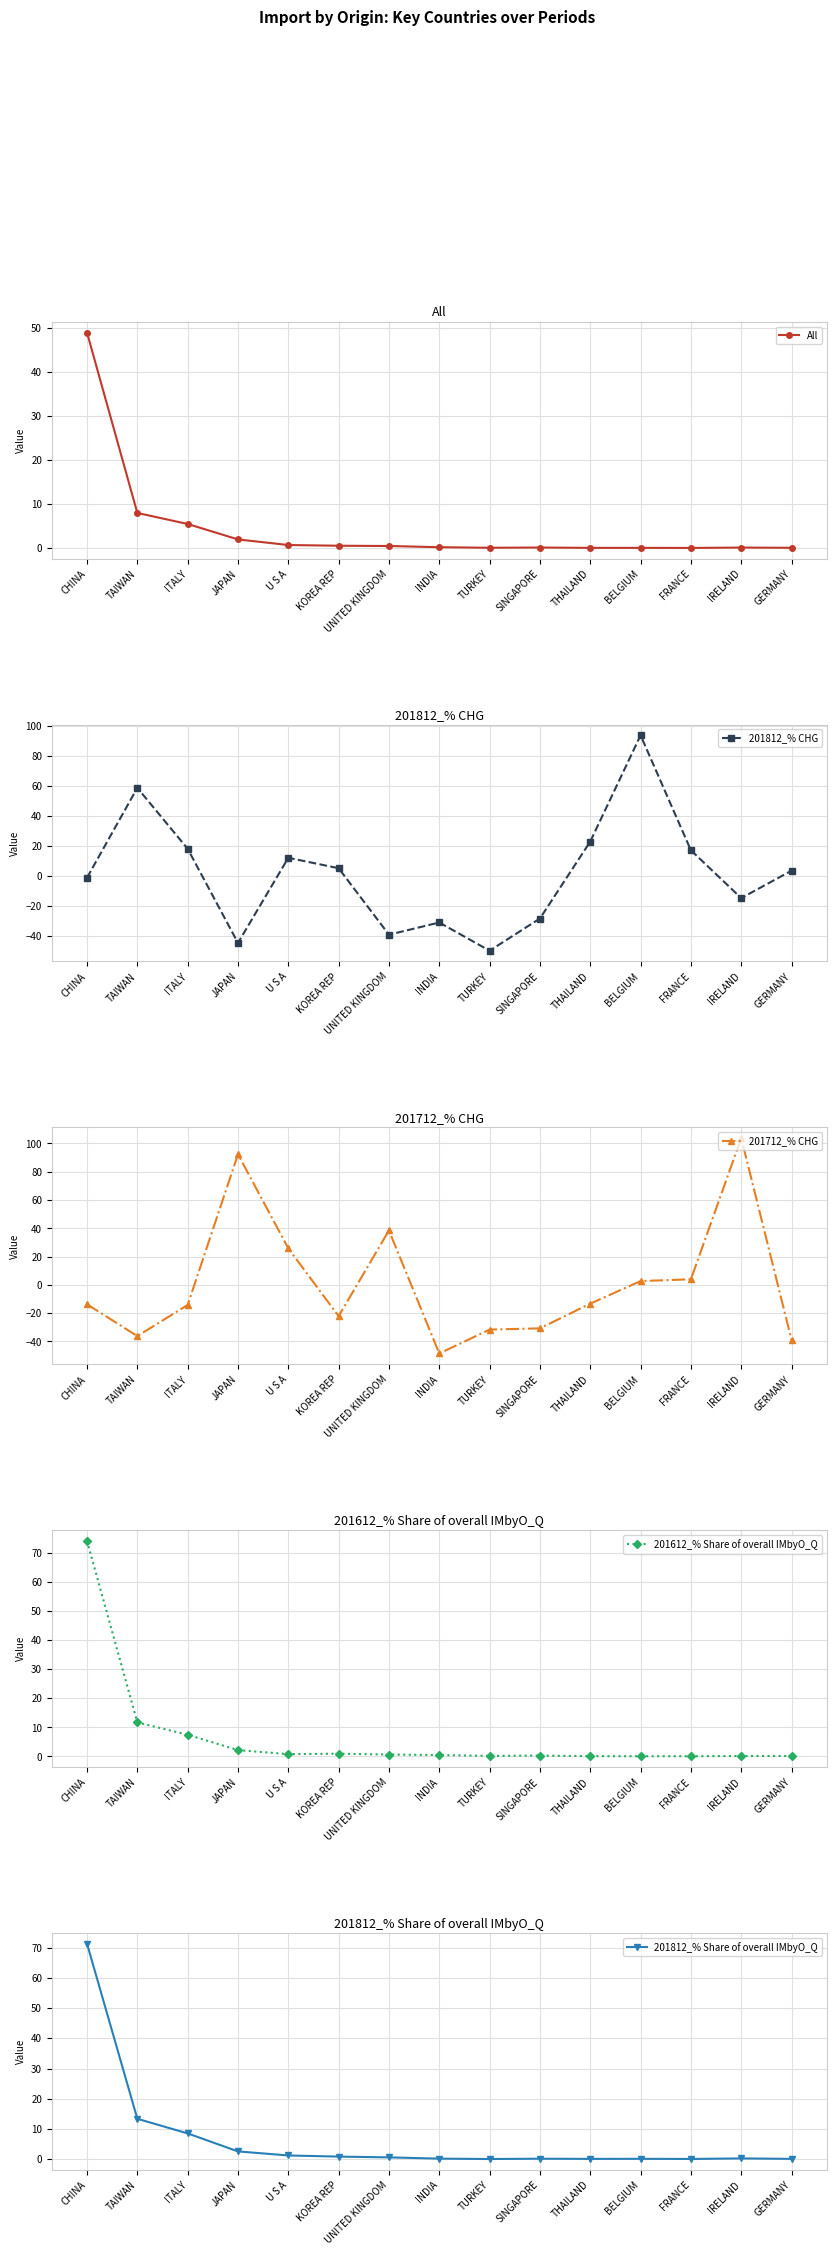

How many values in the 201712_% CHG series exceed -13?

6